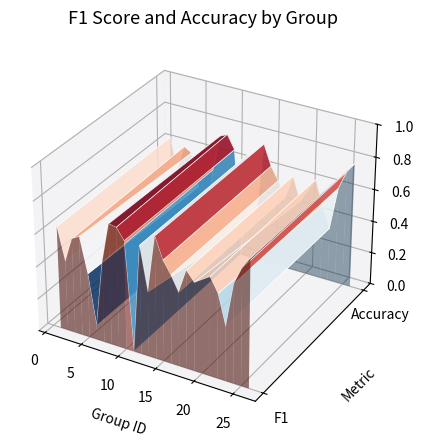

Reading left to right, transcribe all the data shown in this chart.

f1: 1=0.6	2=0.4	3=0.6	4=0.6	5=0.4	6=0.1	7=0.5	8=0.7	9=0.7	10=0.7	11=0.0	12=0.7	13=0.4	14=0.8	15=0.6	16=0.5	17=0.5	18=0.6	19=0.5	21=0.6	22=0.5	23=0.3	24=0.6	25=0.7	26=0.8
accuracy: 1=0.6	2=0.4	3=0.6	4=0.6	5=0.4	6=0.1	7=0.5	8=0.7	9=0.8	10=0.7	11=0.0	12=0.7	13=0.2	14=0.8	15=0.6	16=0.5	17=0.5	18=0.6	19=0.5	21=0.6	22=0.5	23=0.3	24=0.6	25=0.7	26=0.8